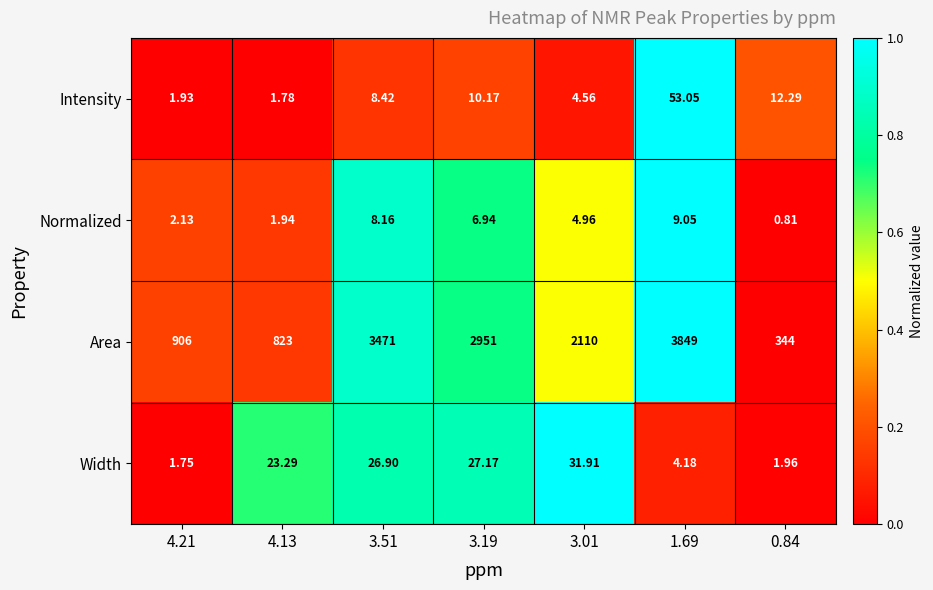

At how many categories does at least one series exceed 0?

7